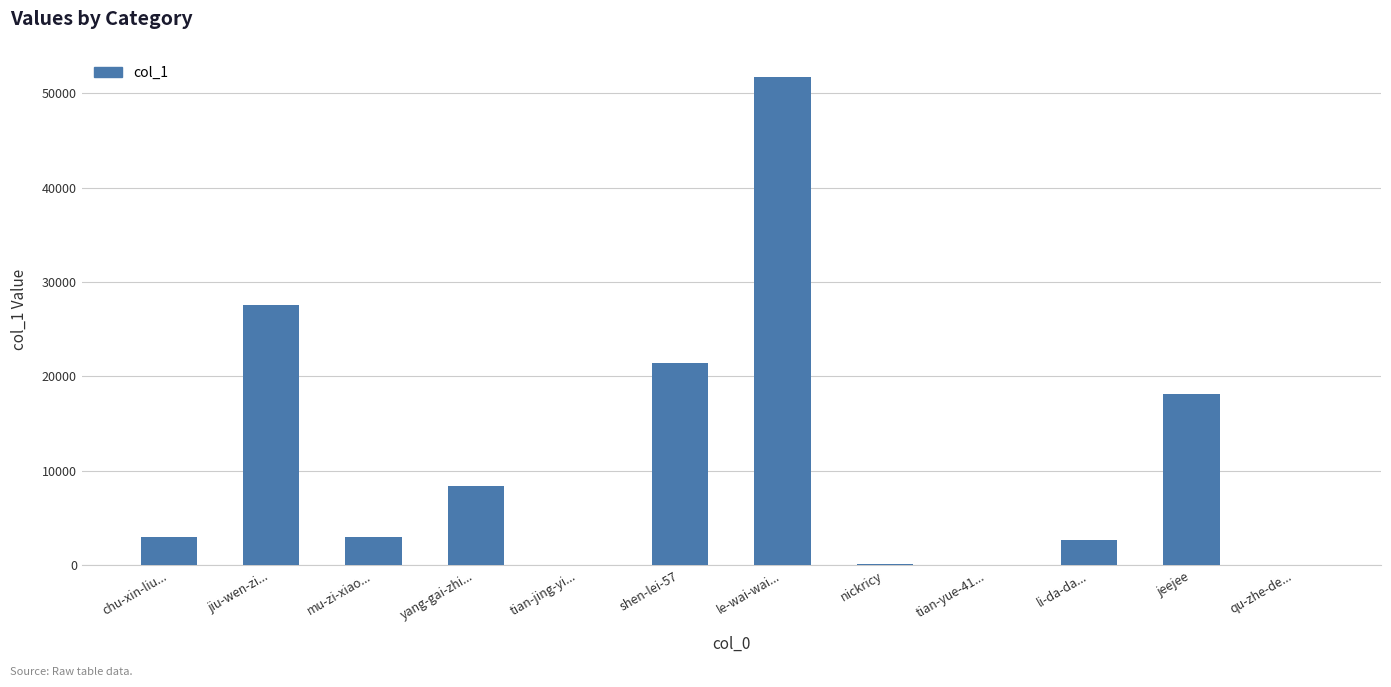

What is the sum of all values?

136210